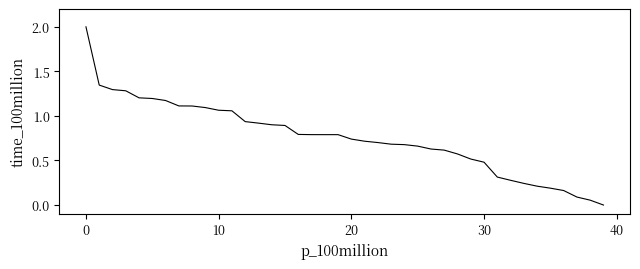

What is the maximum value shown in the chart?

2.0